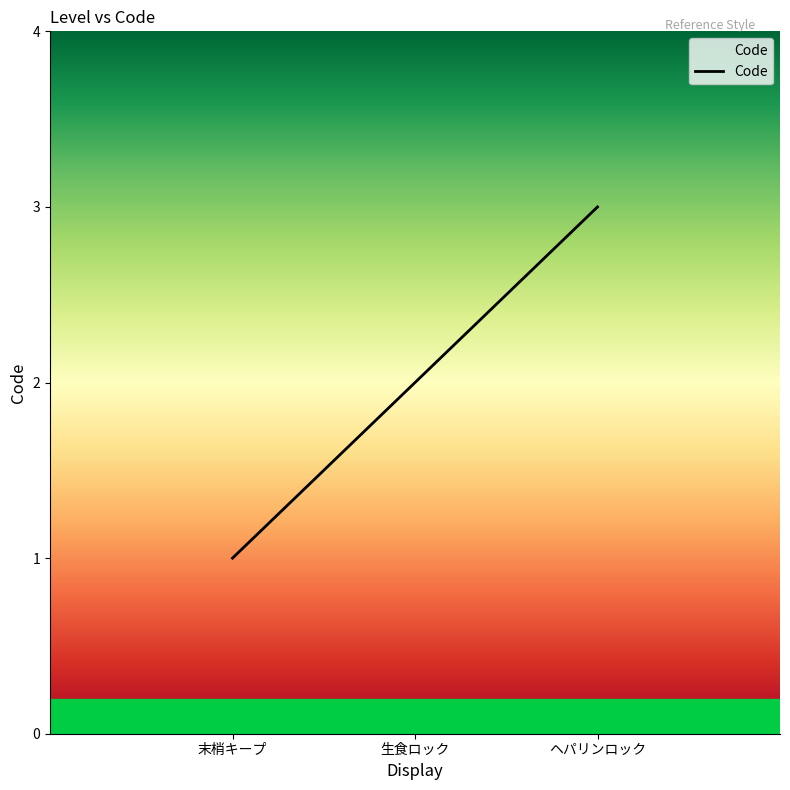

How many distinct data groups are displayed?

1